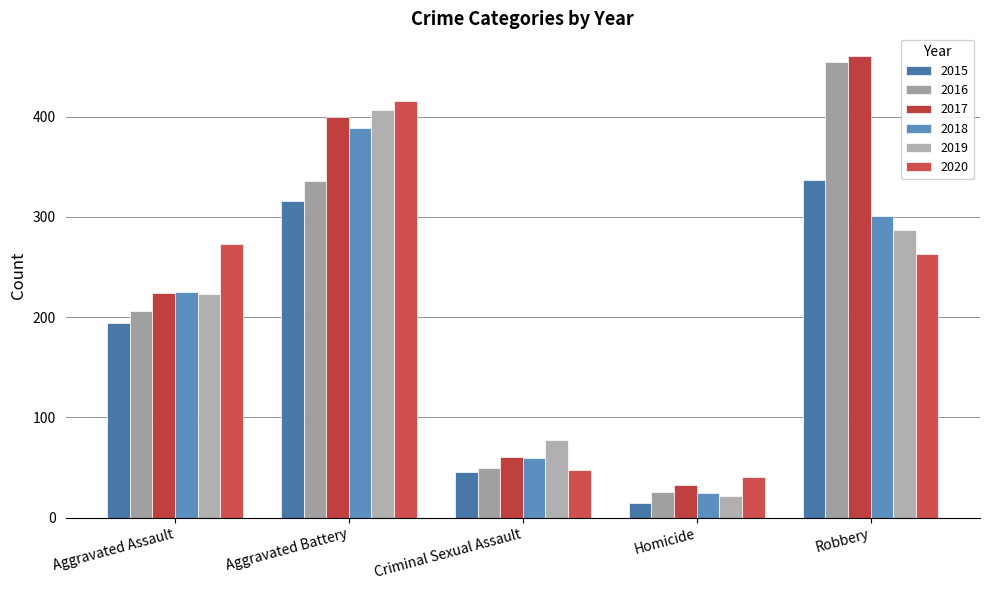

What is the spread (max minus min) of values at Homicide?

26